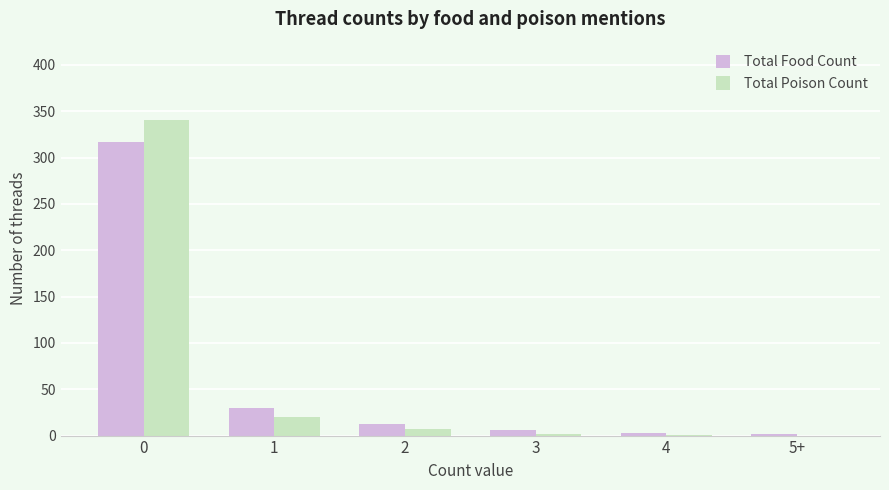

What is the sum of all Total Food Count values?

370